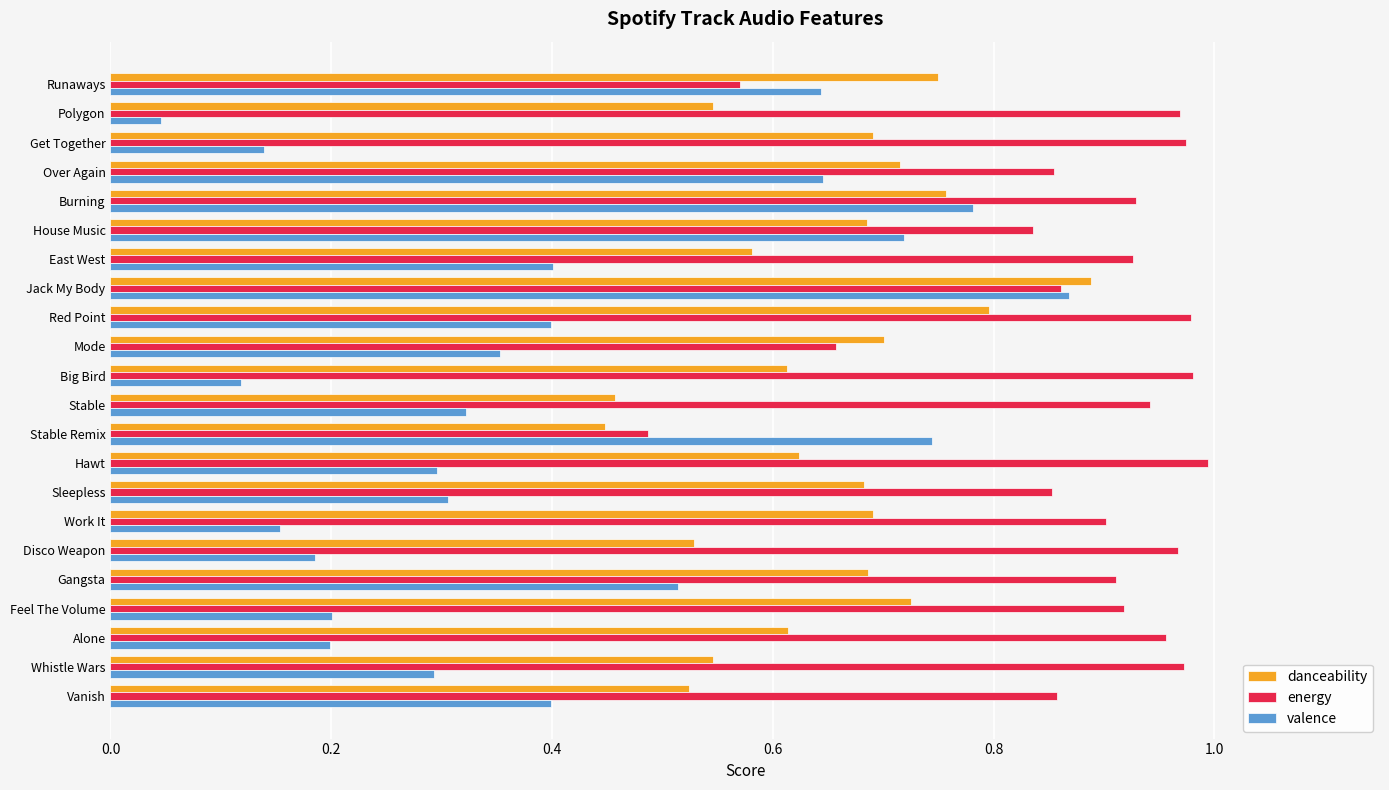

Where is energy nearest to the value 0?

Stable Remix